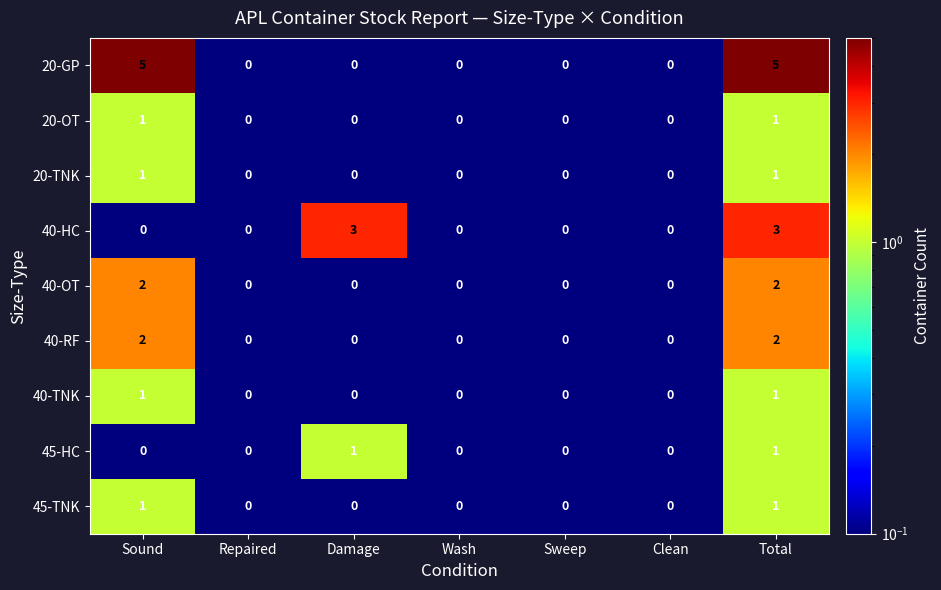

The value of 40-RF at Sound is 0. True or false?

False